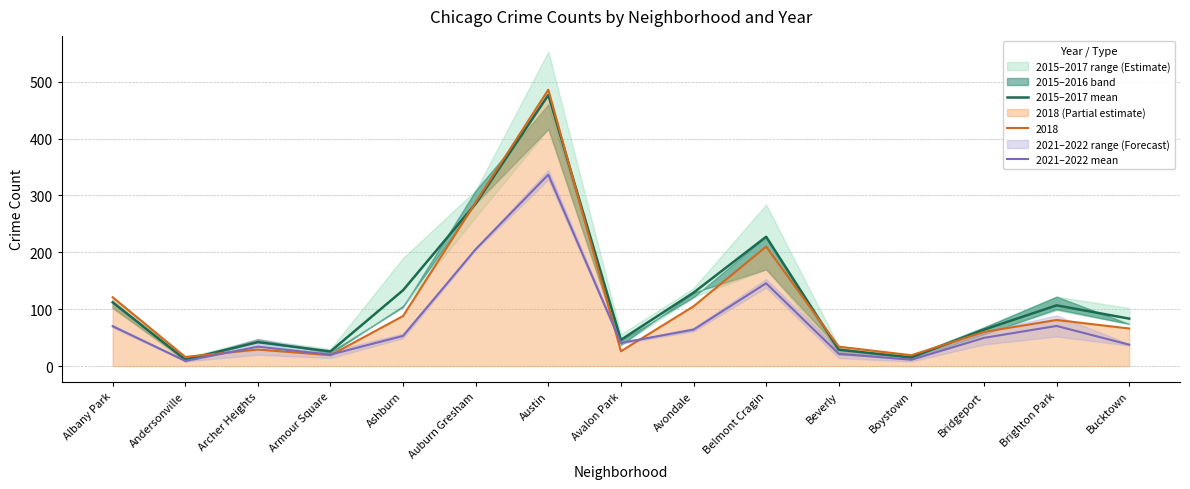

Which has a higher value, Auburn Gresham or Boystown?

Auburn Gresham